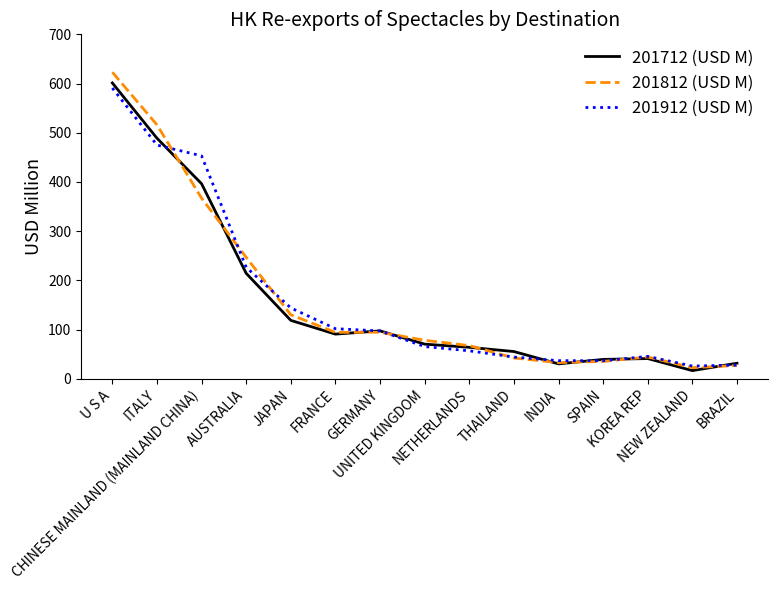

What is the lowest value of the 201812 (USD M) series?

22.5